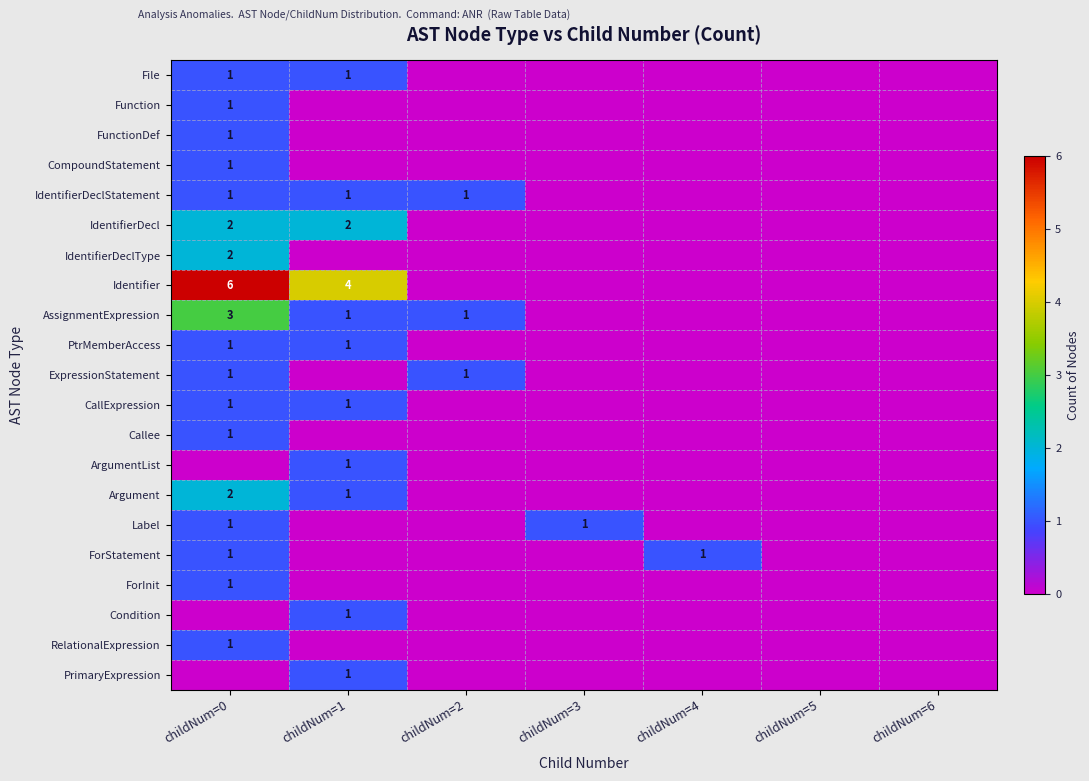

The PtrMemberAccess series shows 2 at childNum=0. True or false?

False